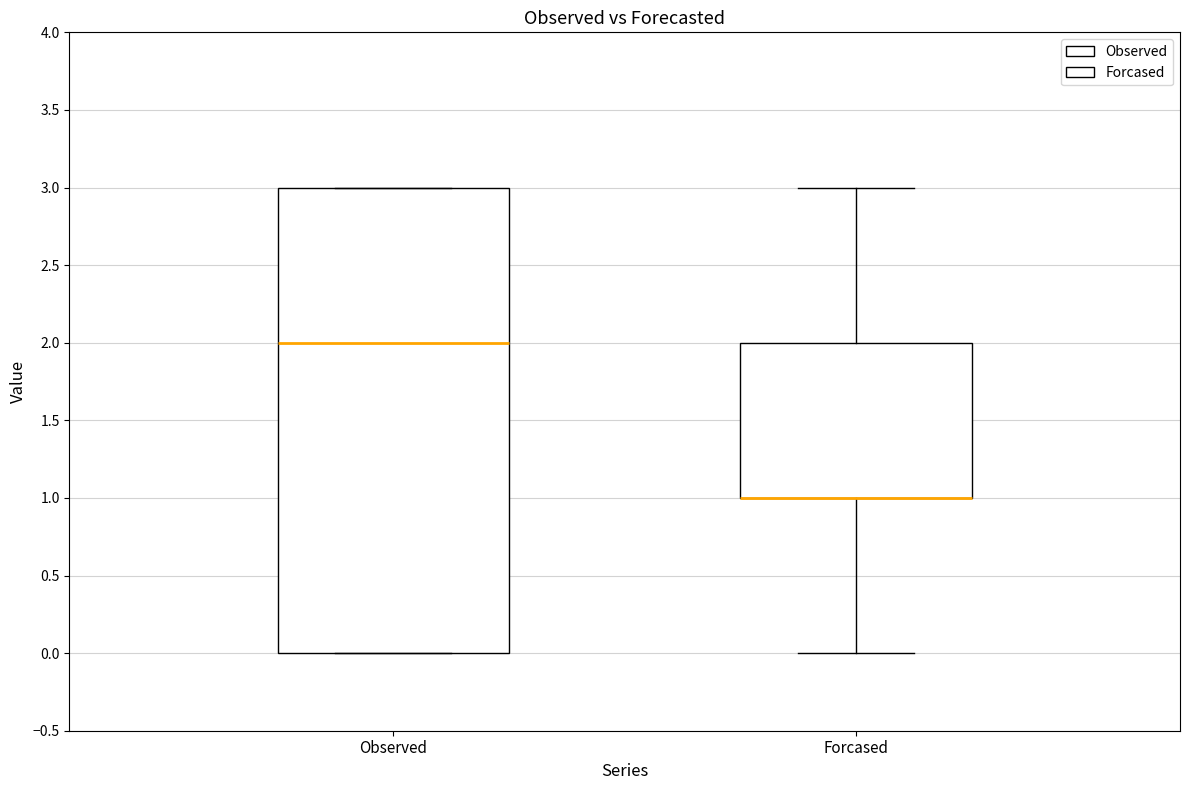

Reading left to right, read every box against the y-axis: the position of its median line, the range the box covers, and the ends of its whiskers. The values are not printed on the chart, so give them approximately, as read against the axis.

Observed: median 2, box 0 to 3, whiskers 0 to 3
Forcased: median 1 (drawn on the box's lower edge), box 1 to 2, whiskers 0 to 3